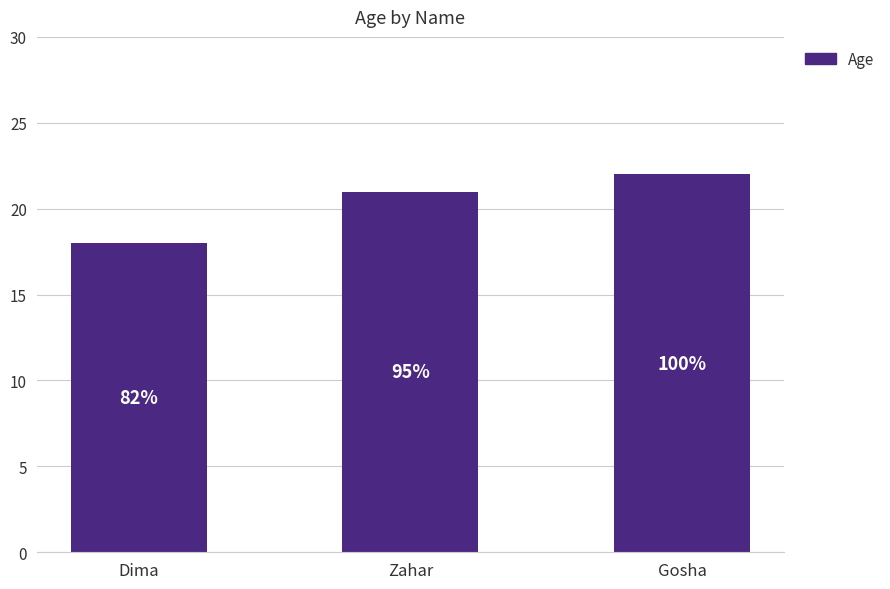

How many bars are there in total?

3